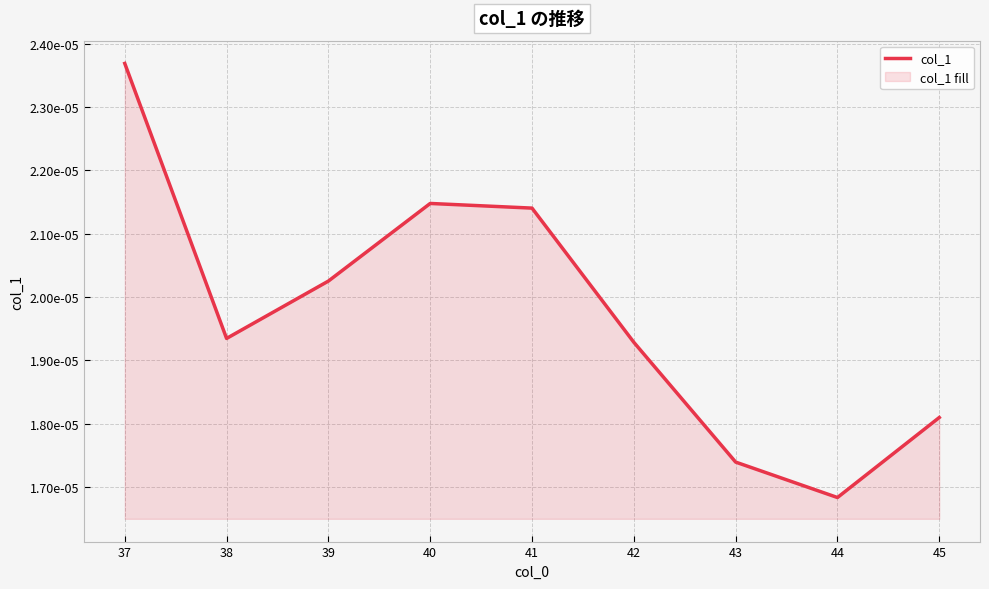

Does the chart display data point markers on the line(s)?

No